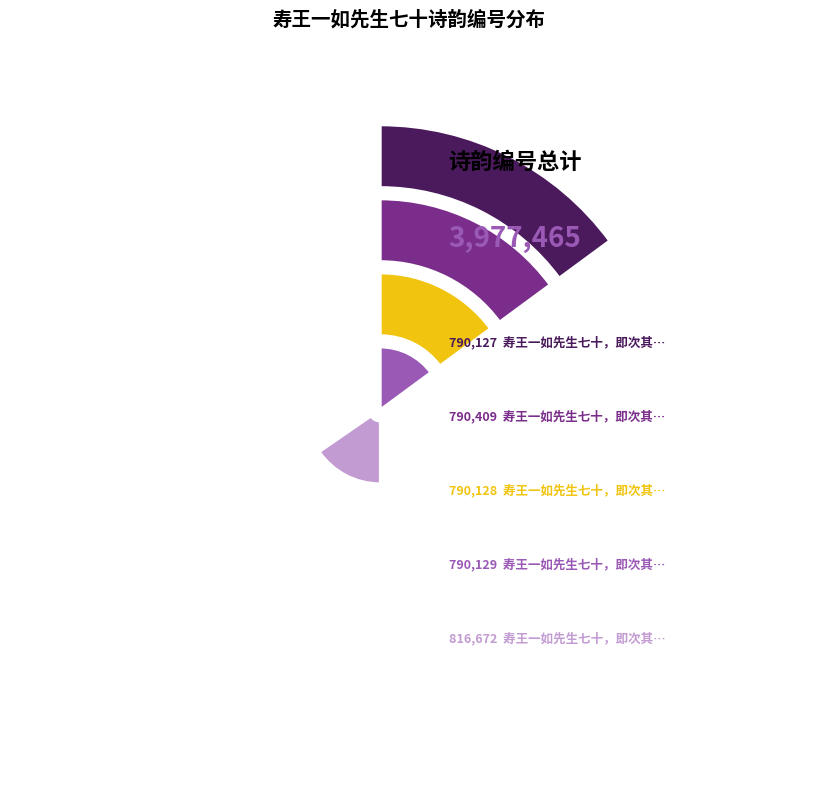

Which slice is the largest?

寿王一如先生七十，即次其自寿诗韵二首